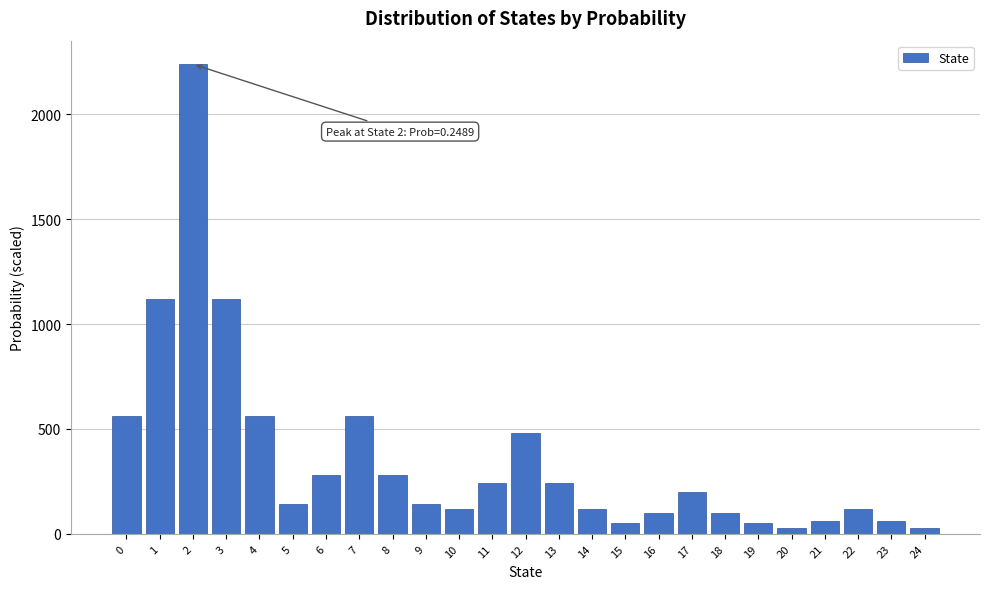

Reading right to left, transcribe all the data shown in this chart.

24=30.0	23=60.0	22=120.0	21=60.0	20=30.0	19=50.0	18=100.0	17=200.0	16=100.0	15=50.0	14=120.0	13=240.0	12=480.0	11=240.0	10=120.0	9=140.0	8=280.0	7=560.0	6=280.0	5=140.0	4=560.0	3=1120.0	2=2240.0	1=1120.0	0=560.0